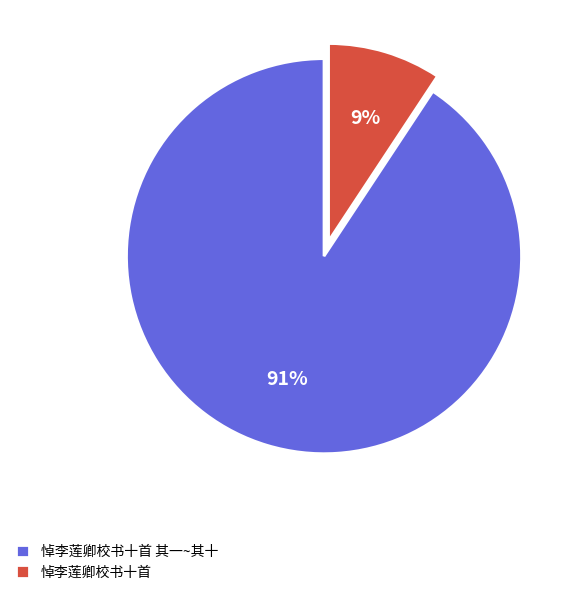

How many segments does this pie chart have?

2